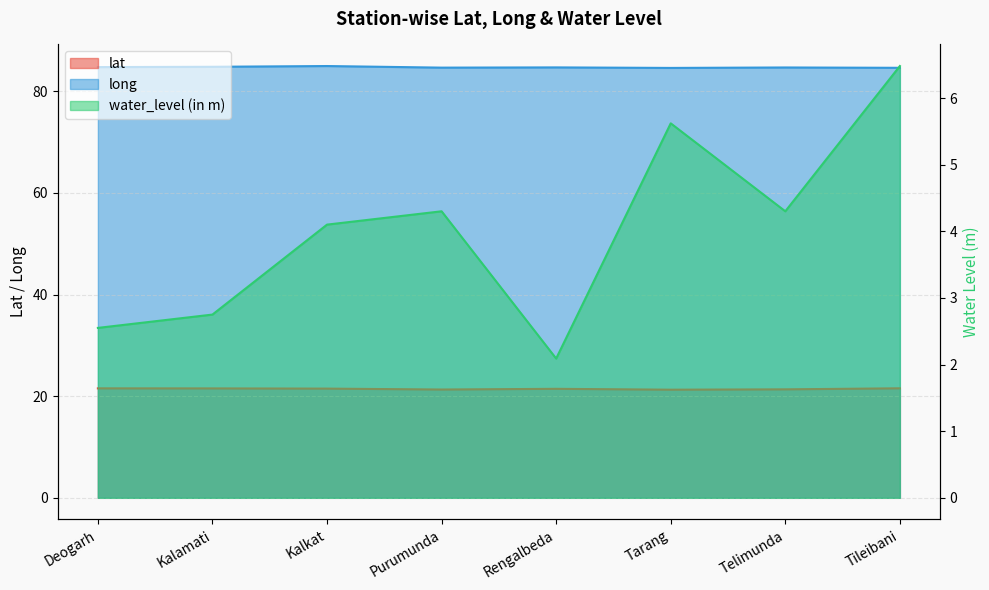

Reading left to right, extract all data points from this chart.

lat: Deogarh=21.5	Kalamati=21.5	Kalkat=21.5	Purumunda=21.3	Rengalbeda=21.4	Tarang=21.3	Telimunda=21.3	Tileibani=21.5
long: Deogarh=84.7	Kalamati=84.8	Kalkat=85.0	Purumunda=84.6	Rengalbeda=84.7	Tarang=84.6	Telimunda=84.7	Tileibani=84.6
water_level (in m): Deogarh=2.5	Kalamati=2.8	Kalkat=4.1	Purumunda=4.3	Rengalbeda=2.1	Tarang=5.6	Telimunda=4.3	Tileibani=6.5